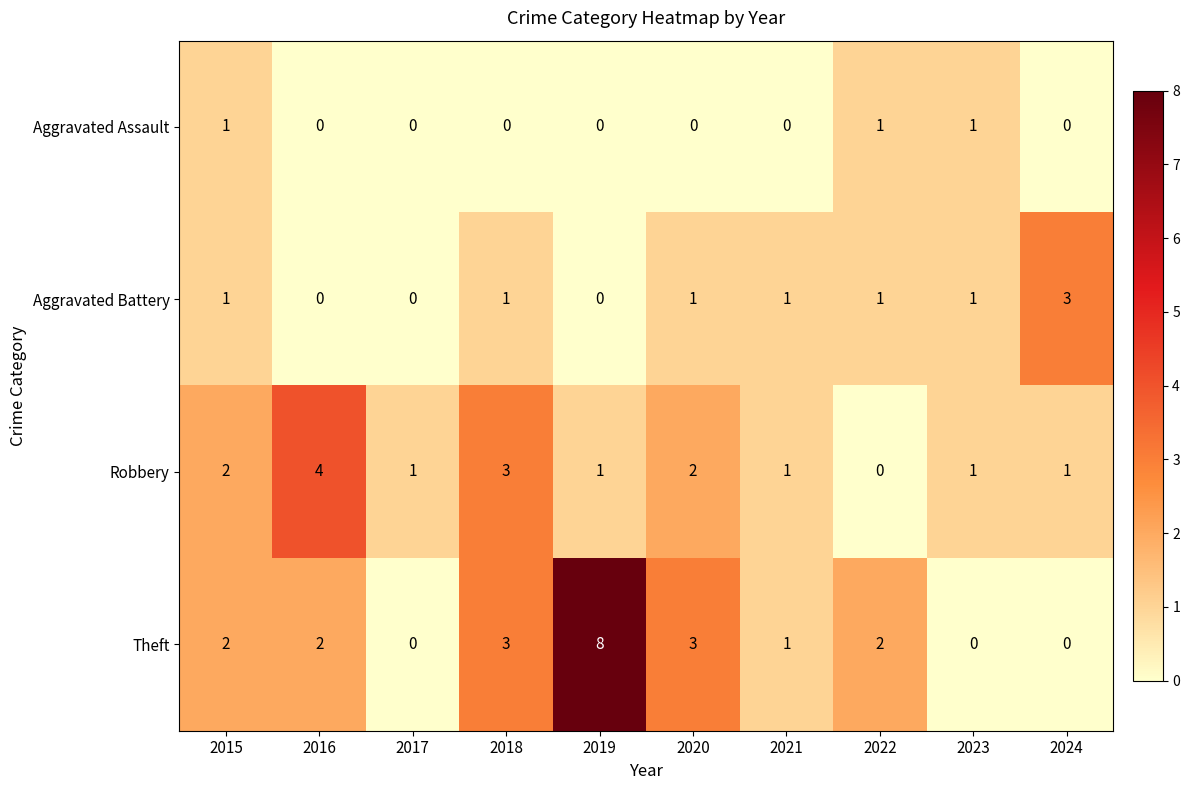

What is the spread (max minus min) of values at 2020?

3